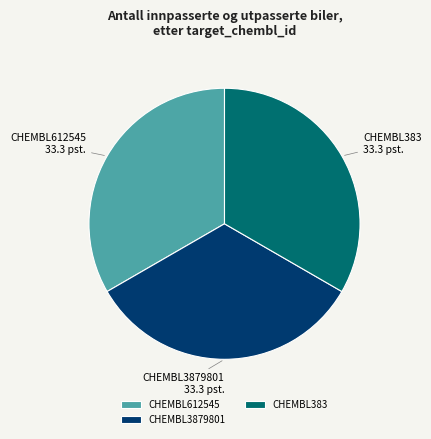

True or false: CHEMBL612545 accounts for 20% of the total.

False